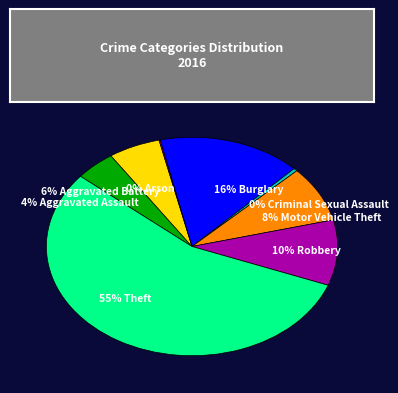

The 8% Motor Vehicle Theft slice represents 8% of the pie. True or false?

True